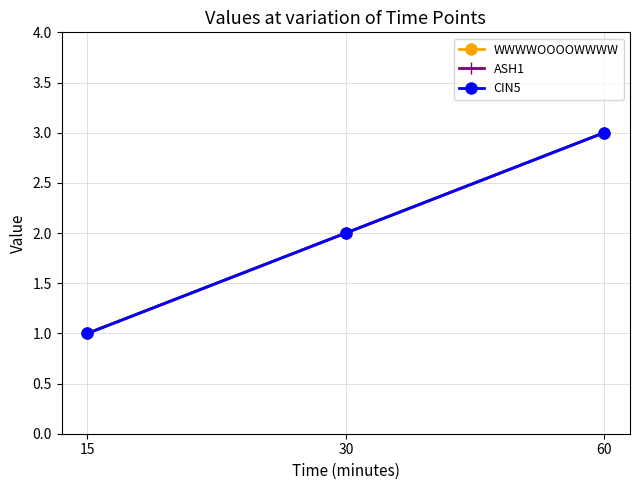

At which category is the sum across all series the highest?

60